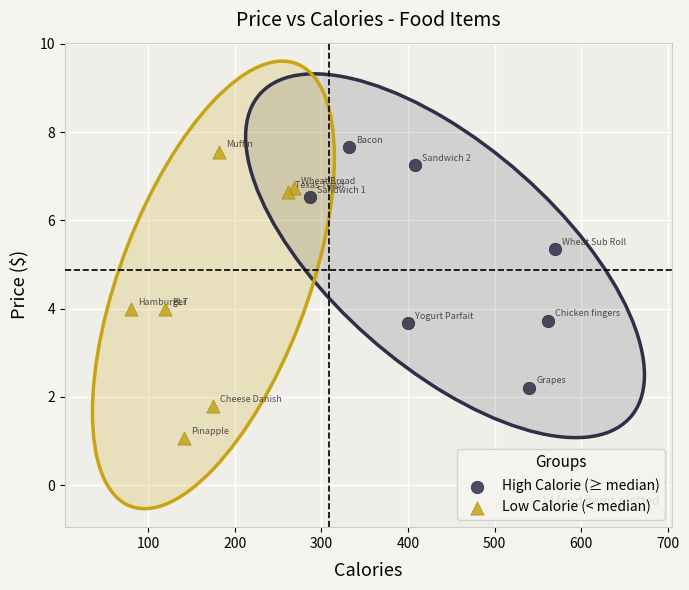

Which series contains the lowest Y value?

Low Calorie (< median)